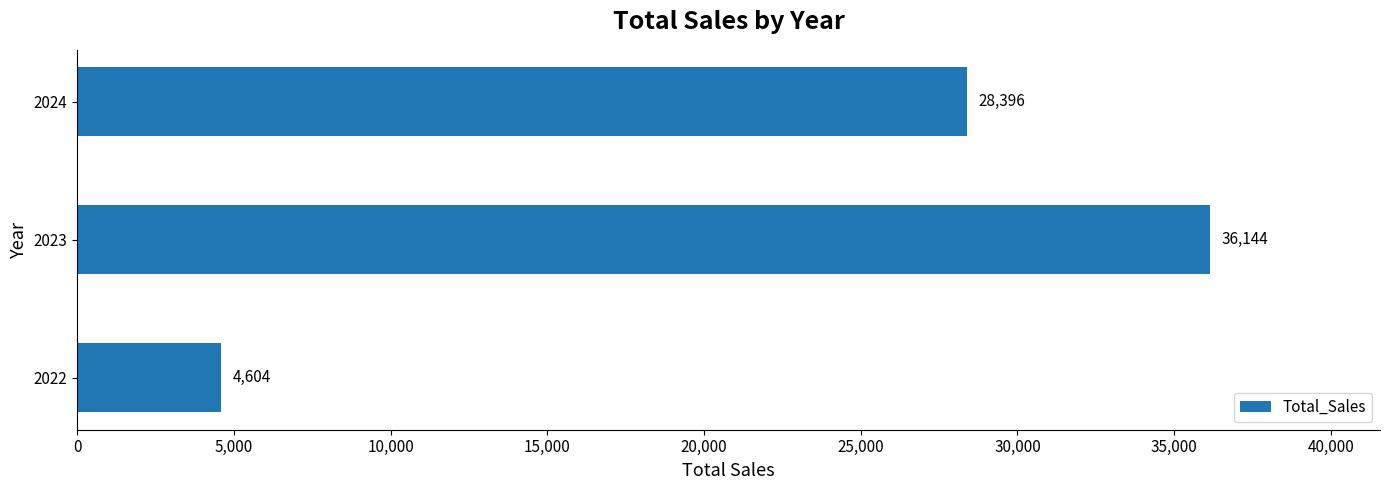

Where is the data nearest to the value 20373?

2024